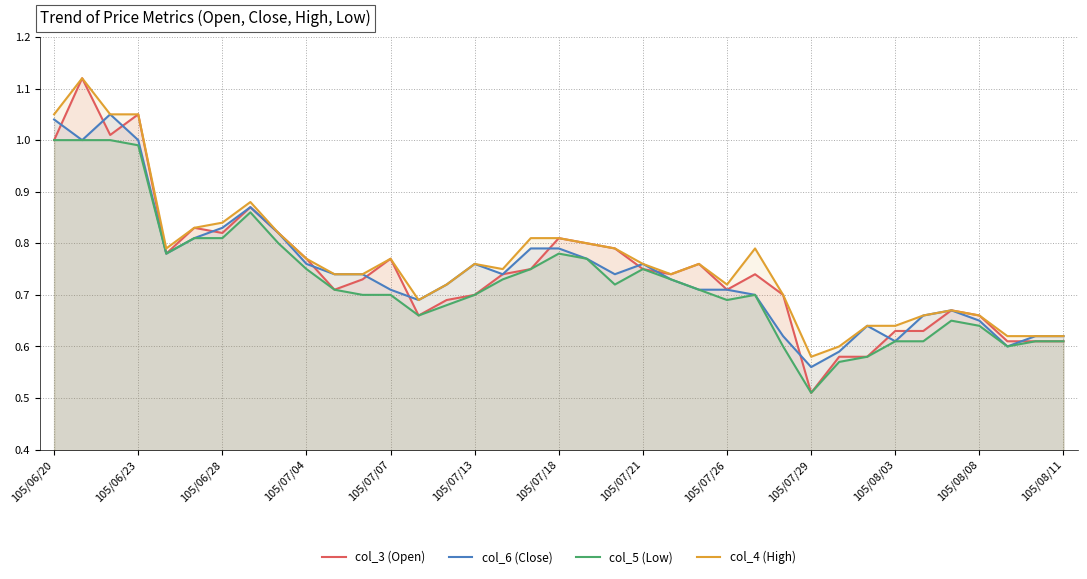

How many intersections are there between col_3 (Open) and col_6 (Close)?

14